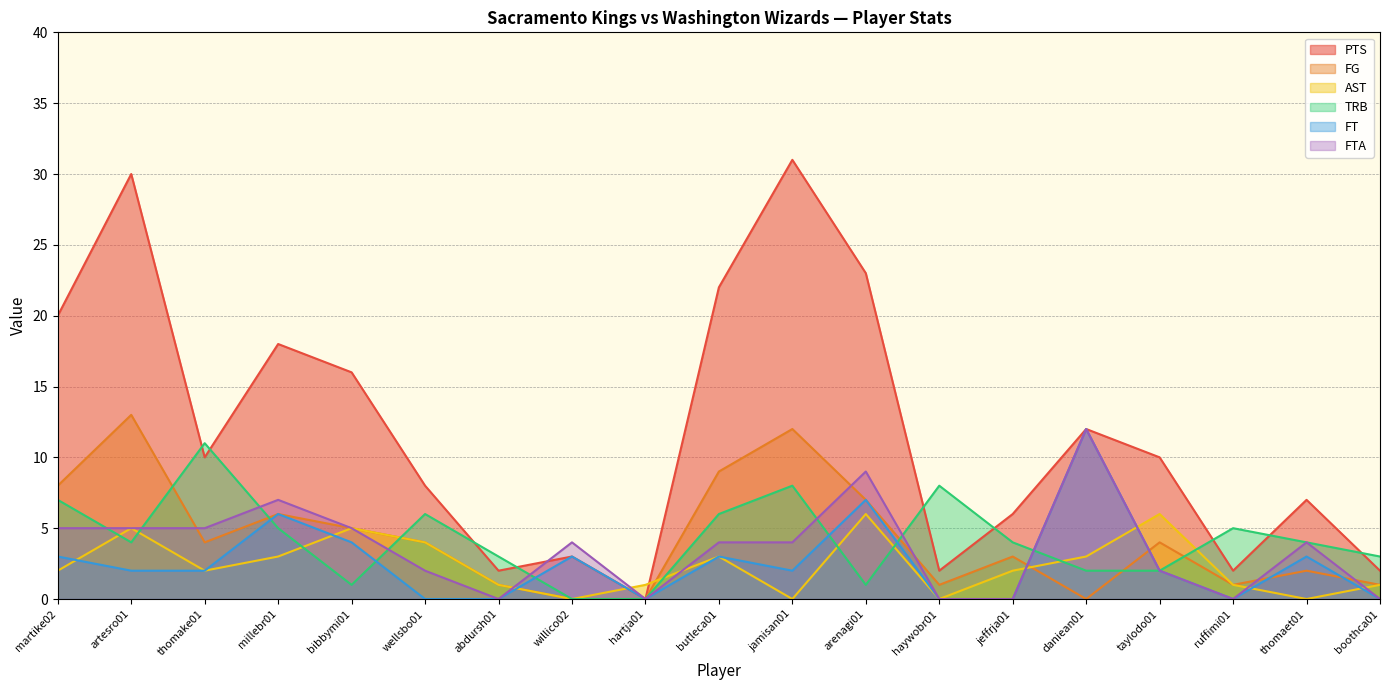

Which category has the highest value in the FG series?

artesro01